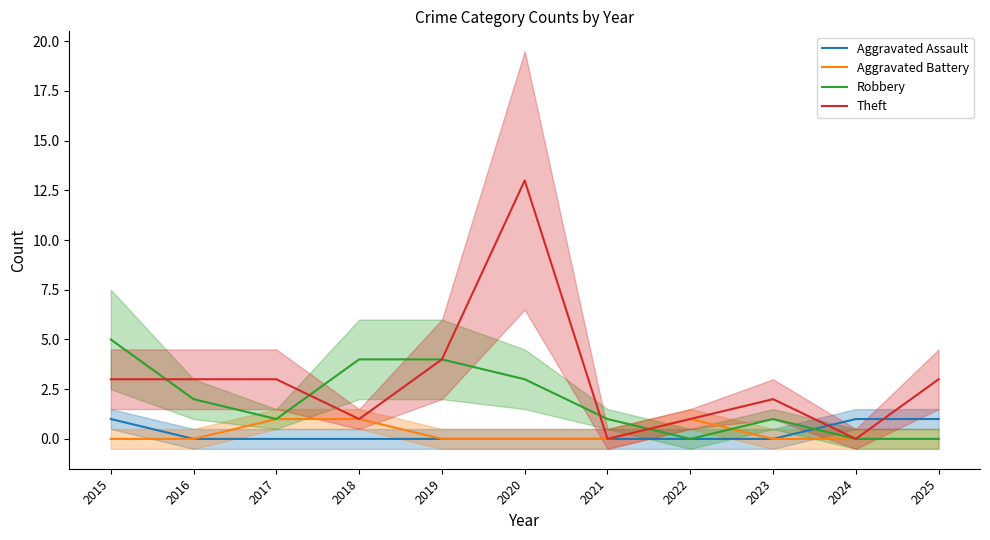

Is it true that Aggravated Battery equals 2 at 2017?

False